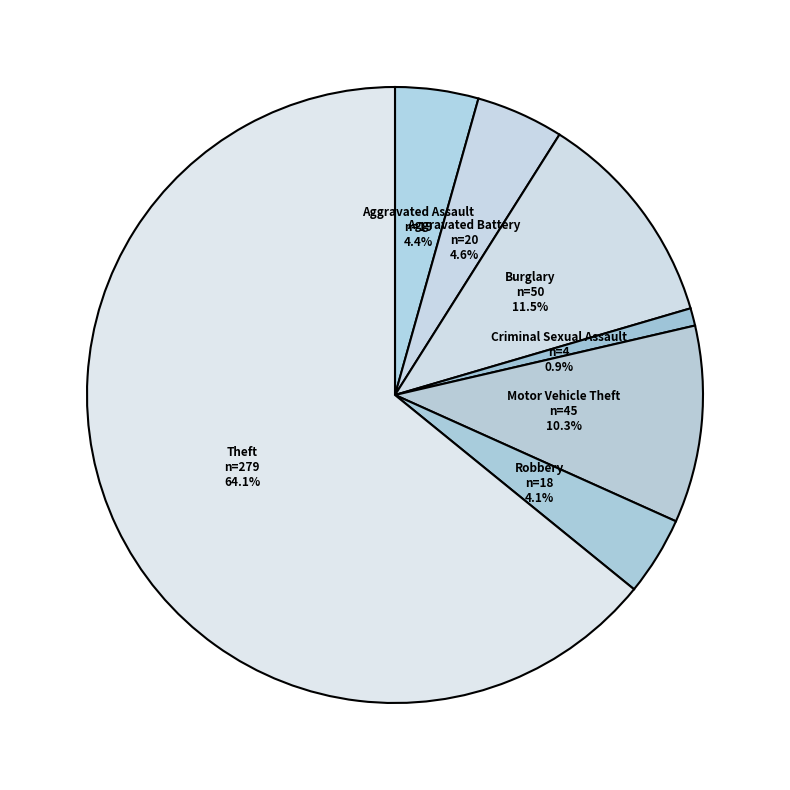

Combined, do Aggravated Assault and Motor Vehicle Theft account for over 50%?

No